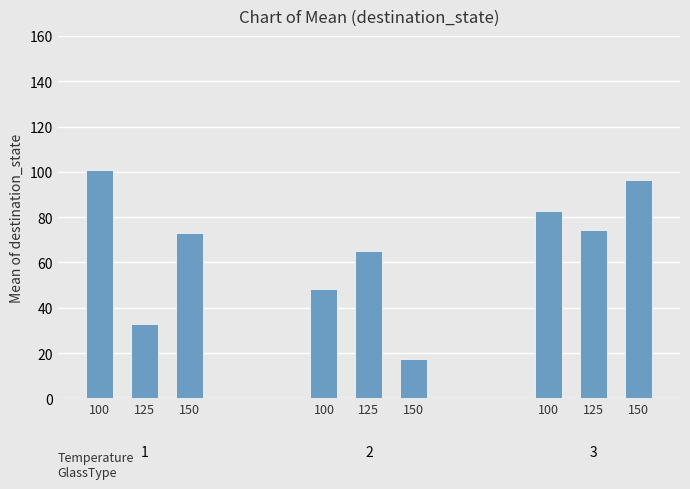

What is the change in value from 125 to 125?

+32.0